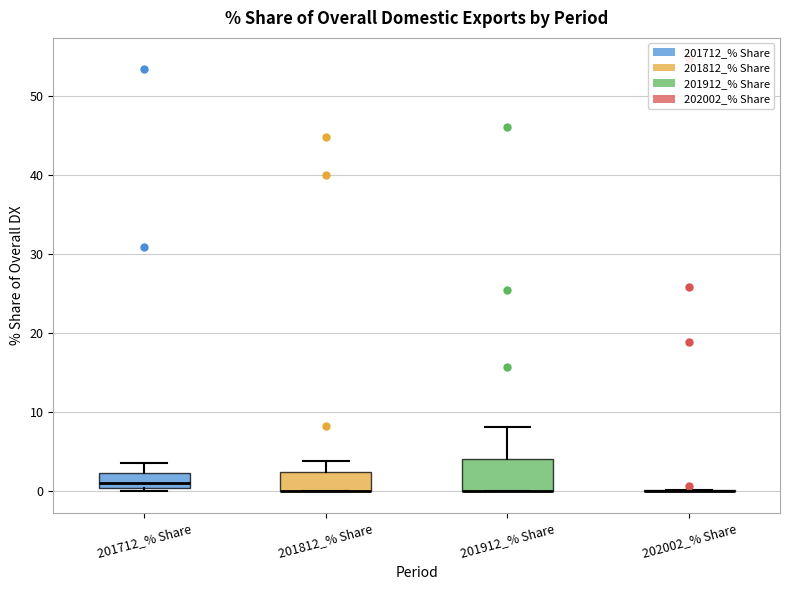

Reading left to right, transcribe this box plot: for each box, give where its median line is, the range the box spans, and where its two whiskers end, as read against the y-axis. The values are not printed on the chart, so give them approximately, as read against the axis.

201712_% Share: median 1, box 0 to 2, whiskers 0 (just below the box's lower edge) to 4
201812_% Share: median 0 (drawn on the box's lower edge), box 0 to 3, whiskers 0 to 4
201912_% Share: median 0 (drawn on the box's lower edge), box 0 to 4, whiskers 0 to 8
202002_% Share: box collapsed to a line at 0, whiskers 0 to 0